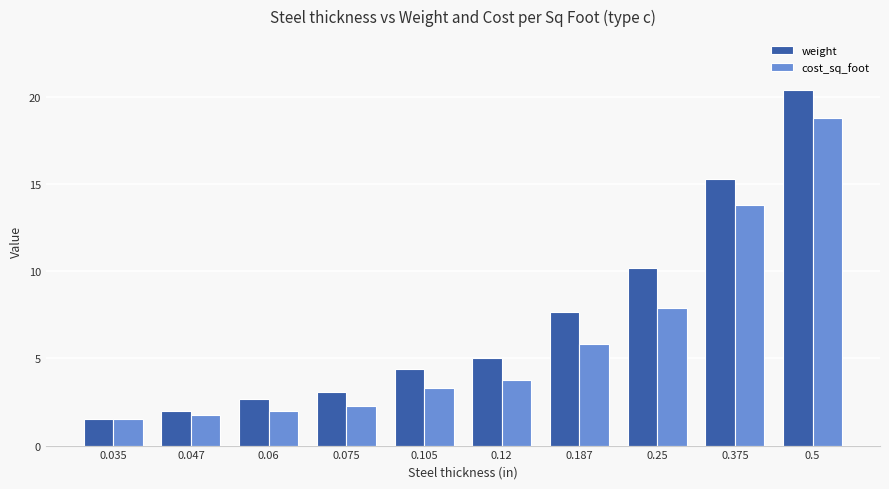

How many bars are there in total?

20